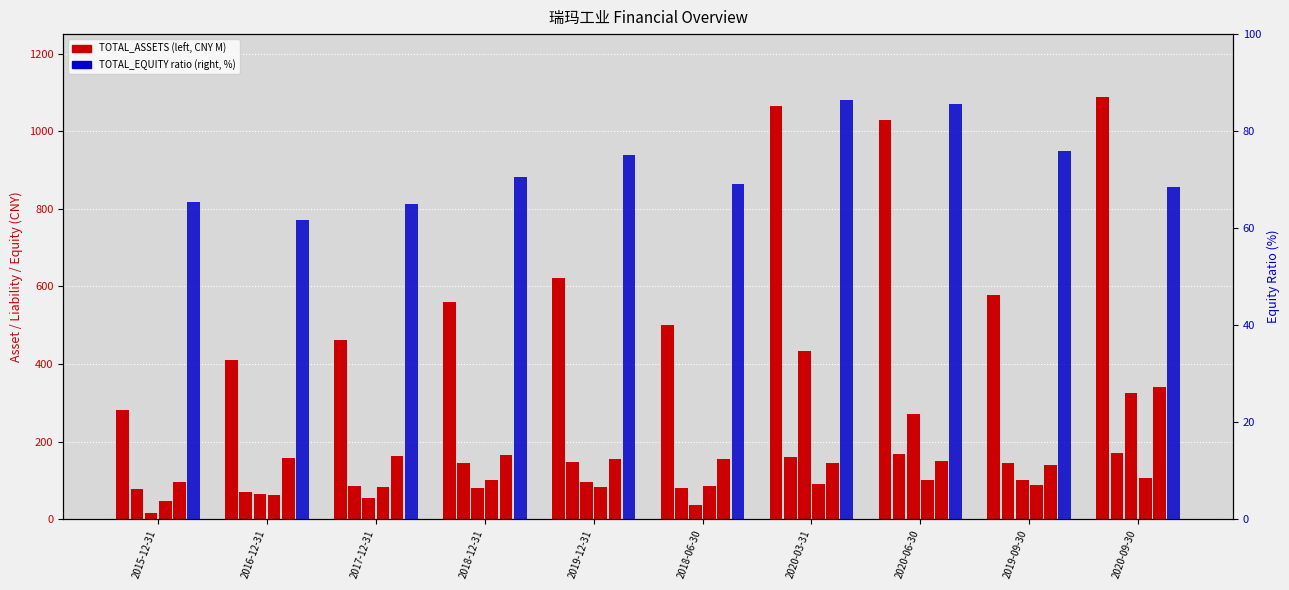

Does the chart contain any negative values?

No